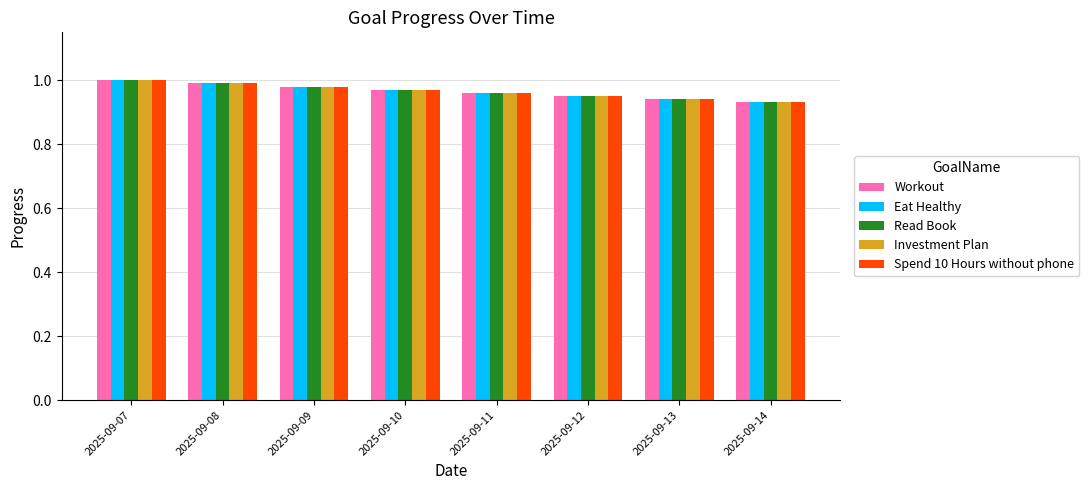

Is the value of Investment Plan at 2025-09-12 greater than the value of Workout at 2025-09-10?

No